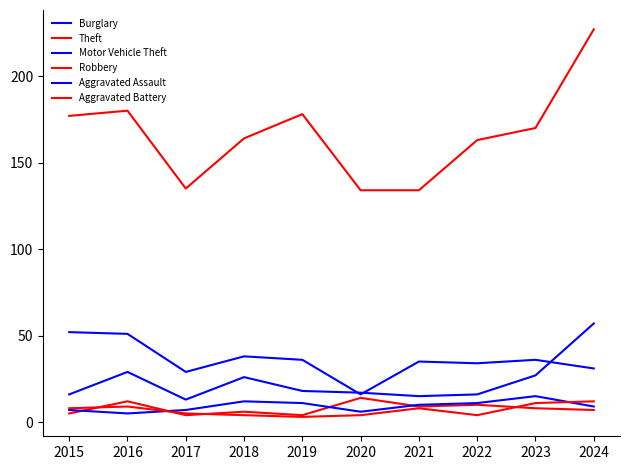

Does the chart have visible grid lines?

No